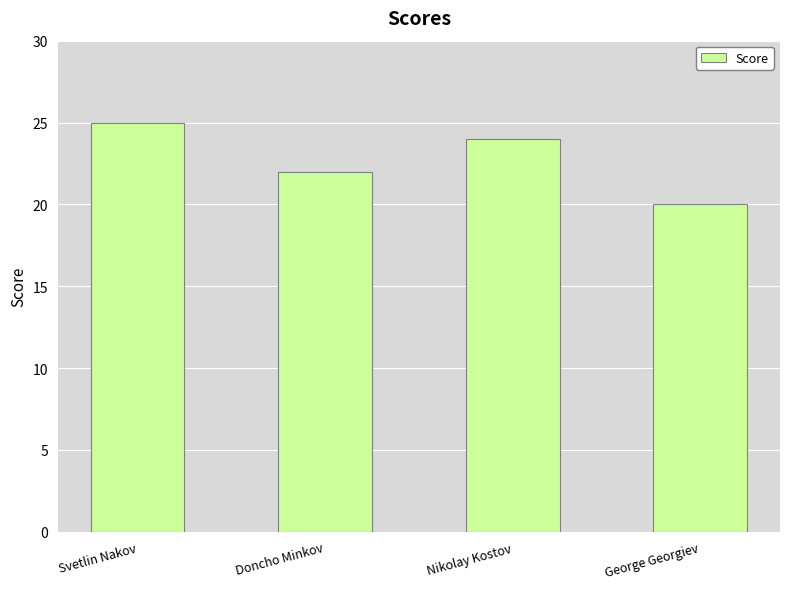

Reading left to right, what are all the values shown in this chart?

Svetlin Nakov=25	Doncho Minkov=22	Nikolay Kostov=24	George Georgiev=20